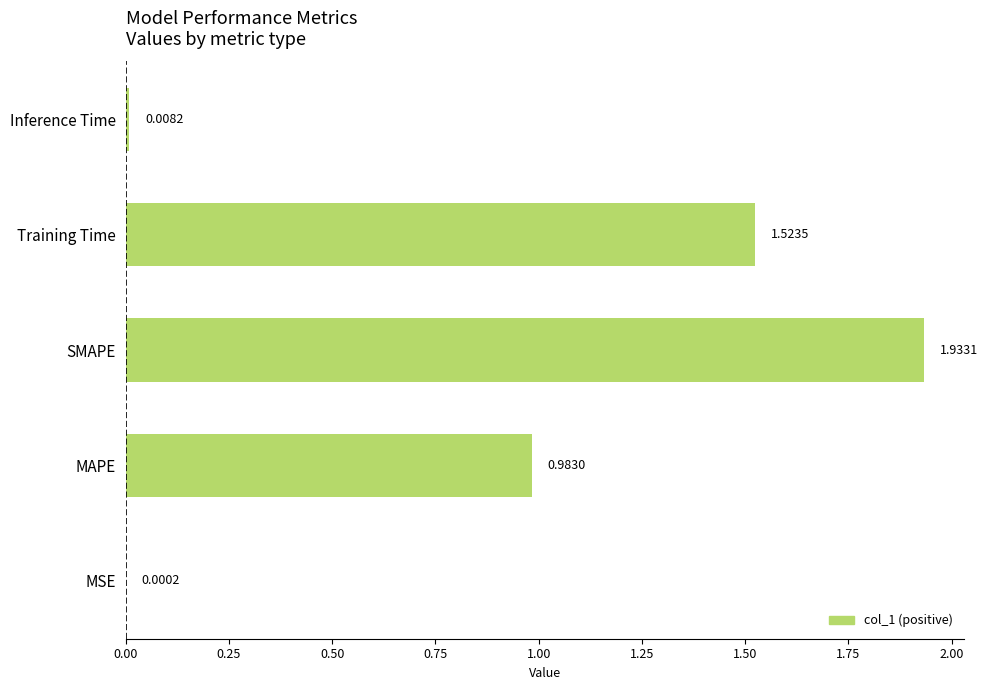

Which label corresponds to the largest value in the chart?

SMAPE